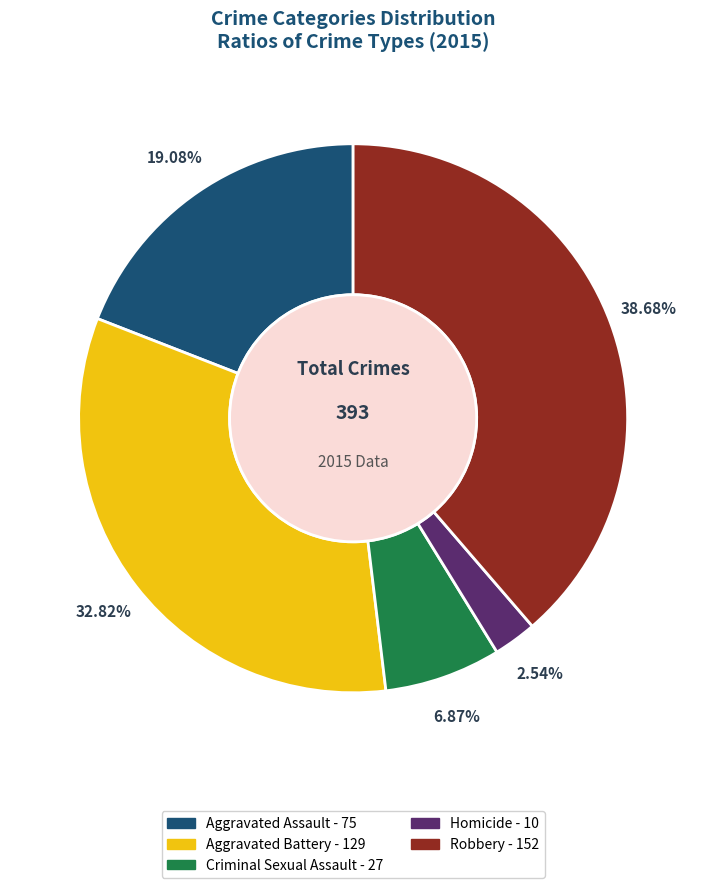

What is the largest slice in the pie chart?

Robbery